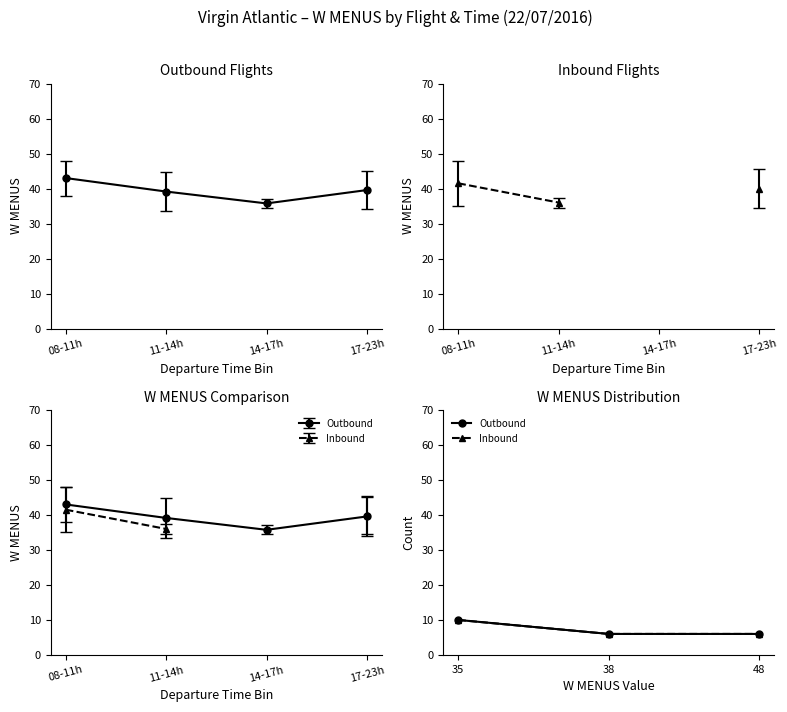

What is the highest value of the Outbound series?

10